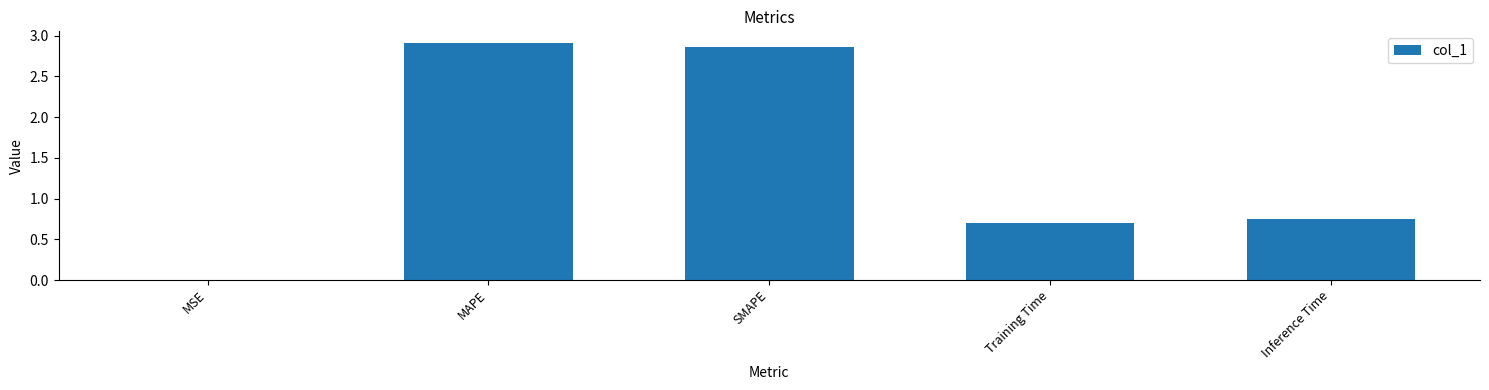

What is the sum of all values?

7.2